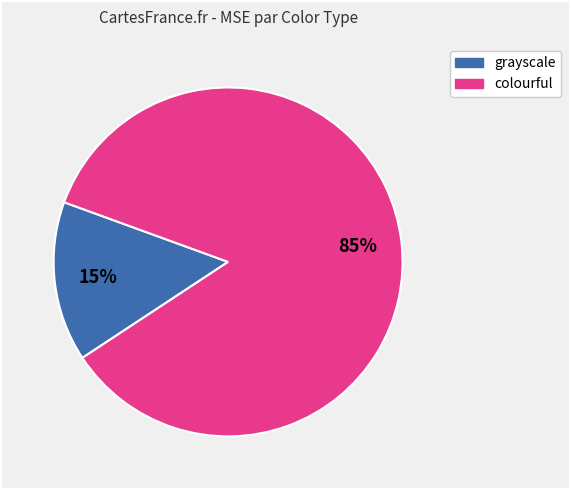

Combined, do grayscale and colourful account for over 50%?

Yes